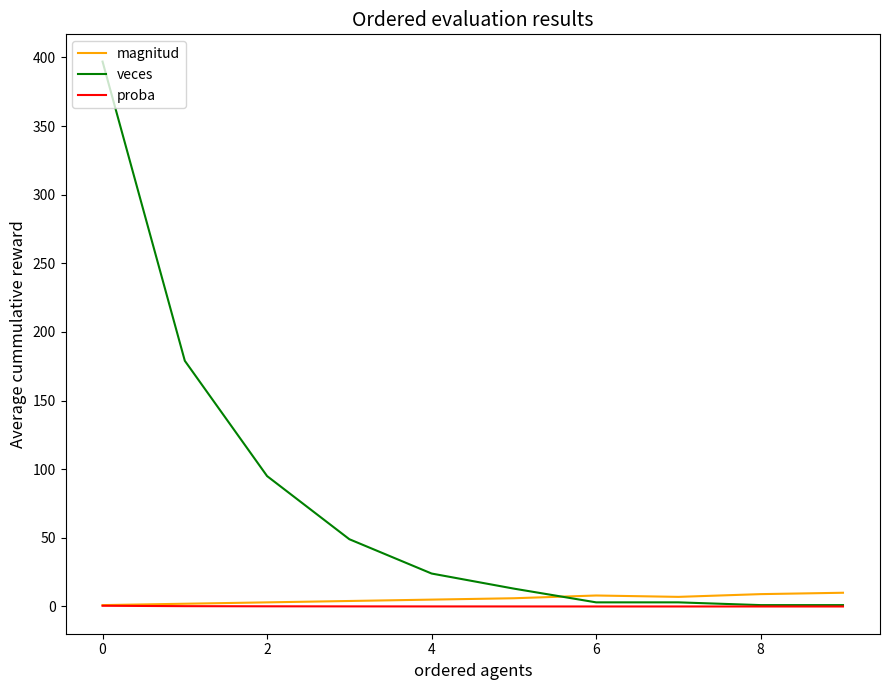

What is the difference between the maximum and second lowest values in the proba series?

0.5